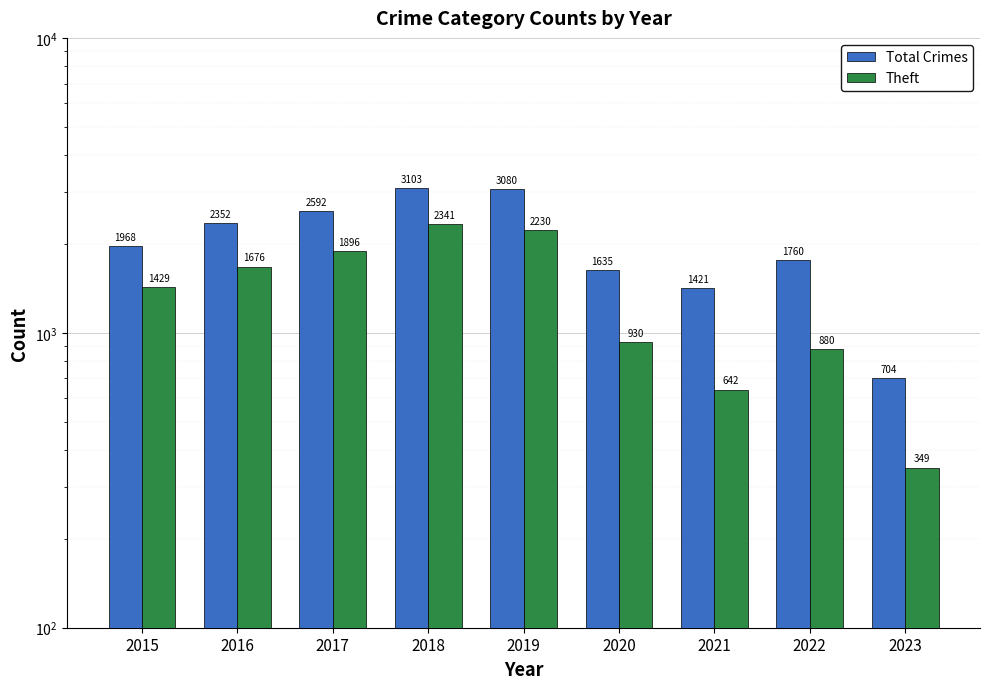

Count the number of data series in this chart.

2